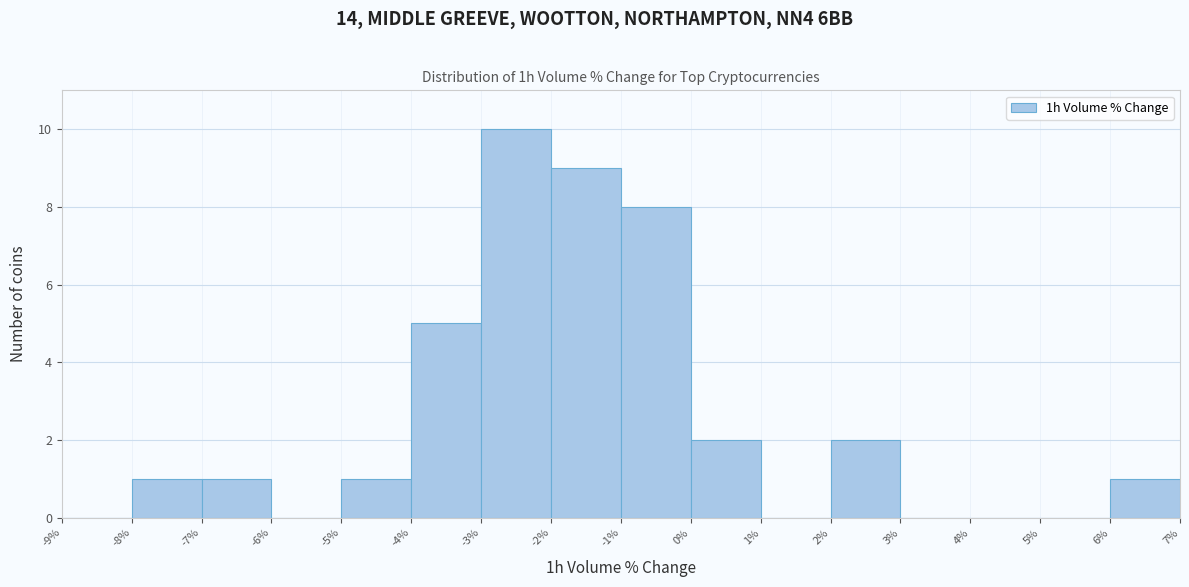

Over which range of the x-axis is the bar tallest?

-3% to -2%